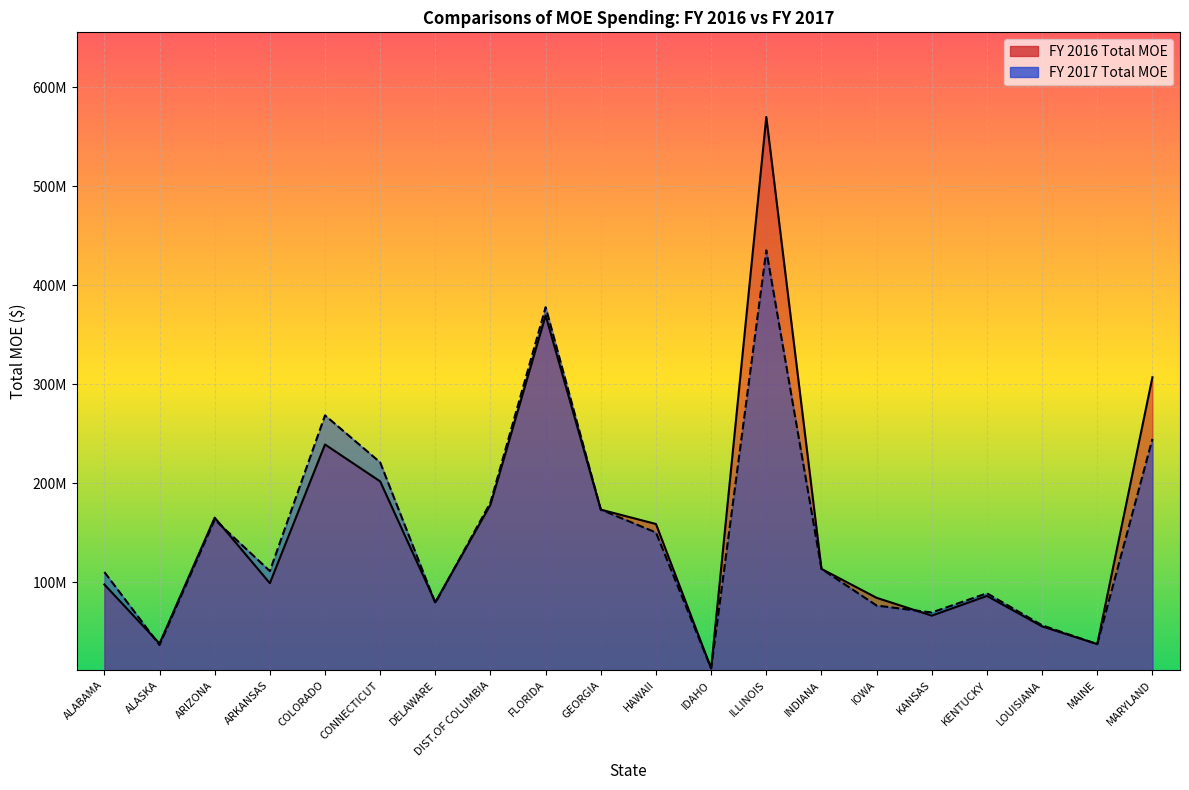

What is the label of the 11th point from the left?

HAWAII